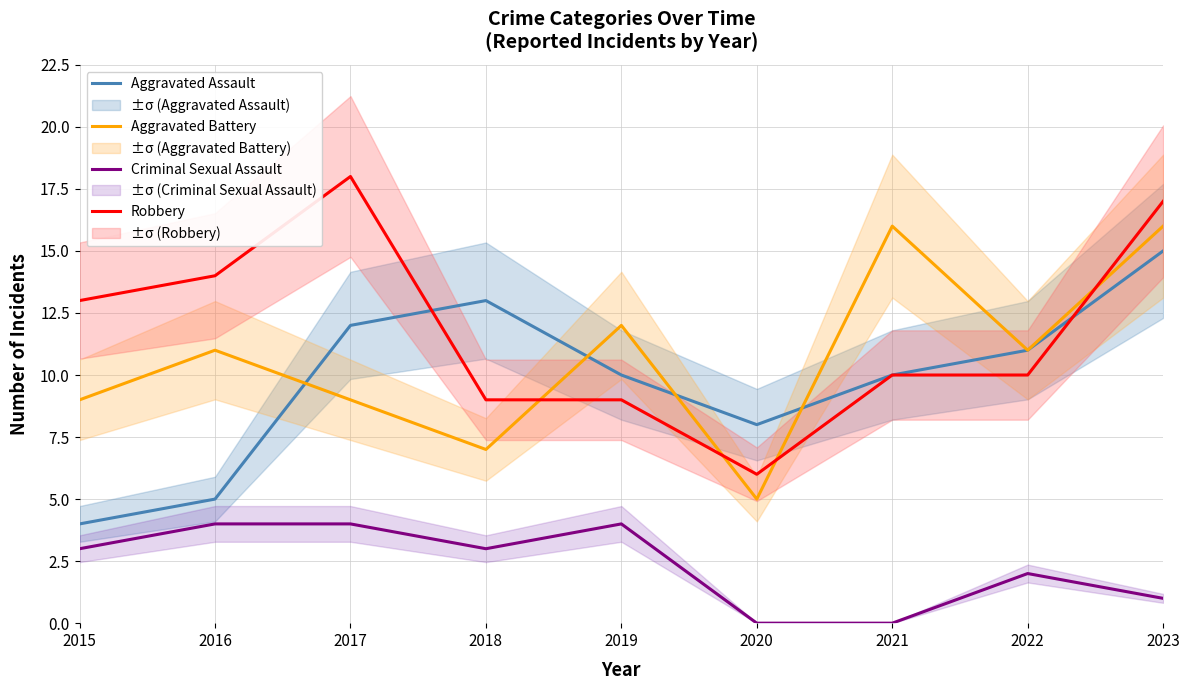

Which series has the largest range (max minus min)?

Robbery